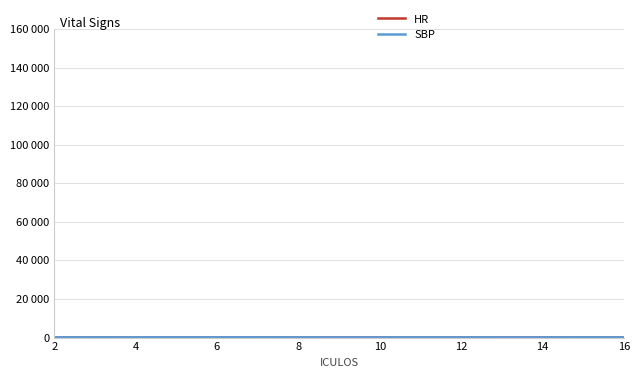

At how many categories does at least one series exceed 126?

1